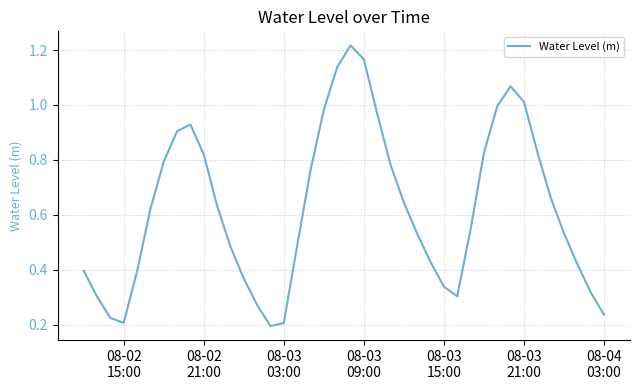

How many distinct data groups are displayed?

1